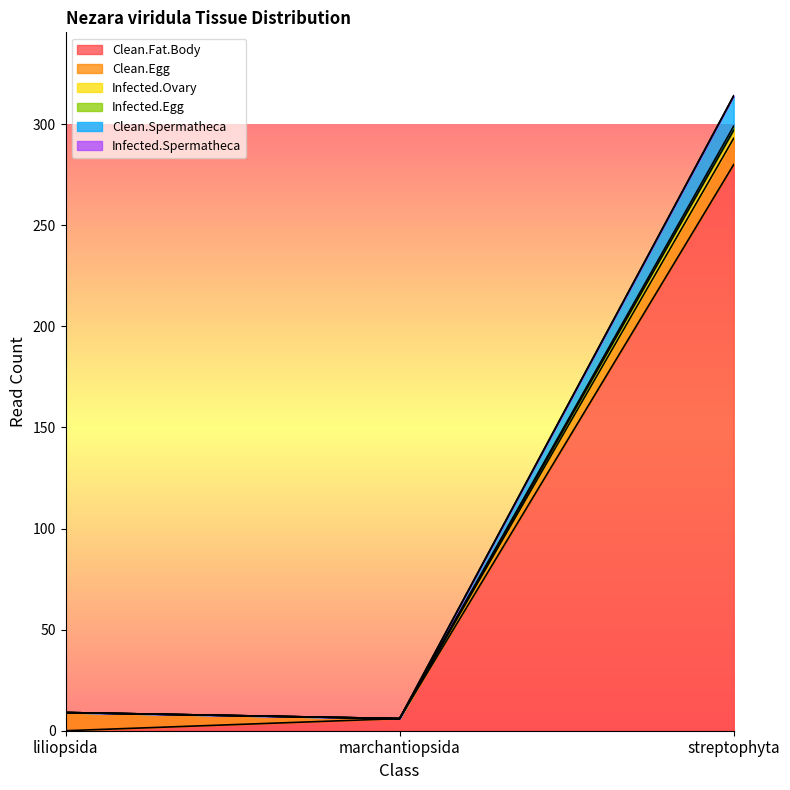

How many data points in Infected.Ovary are above 9?

1